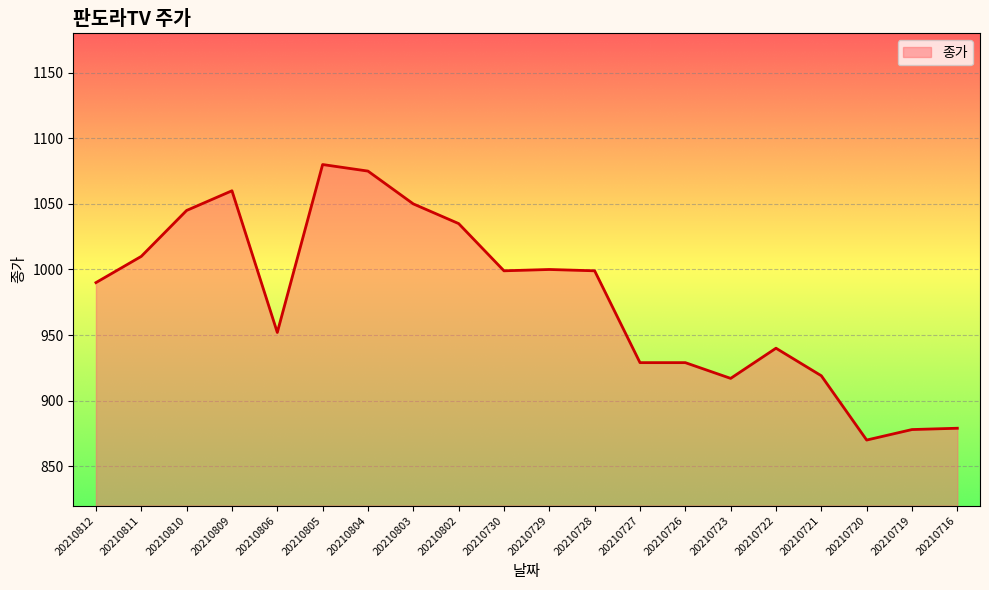

Which category has the highest value across all series?

20210805